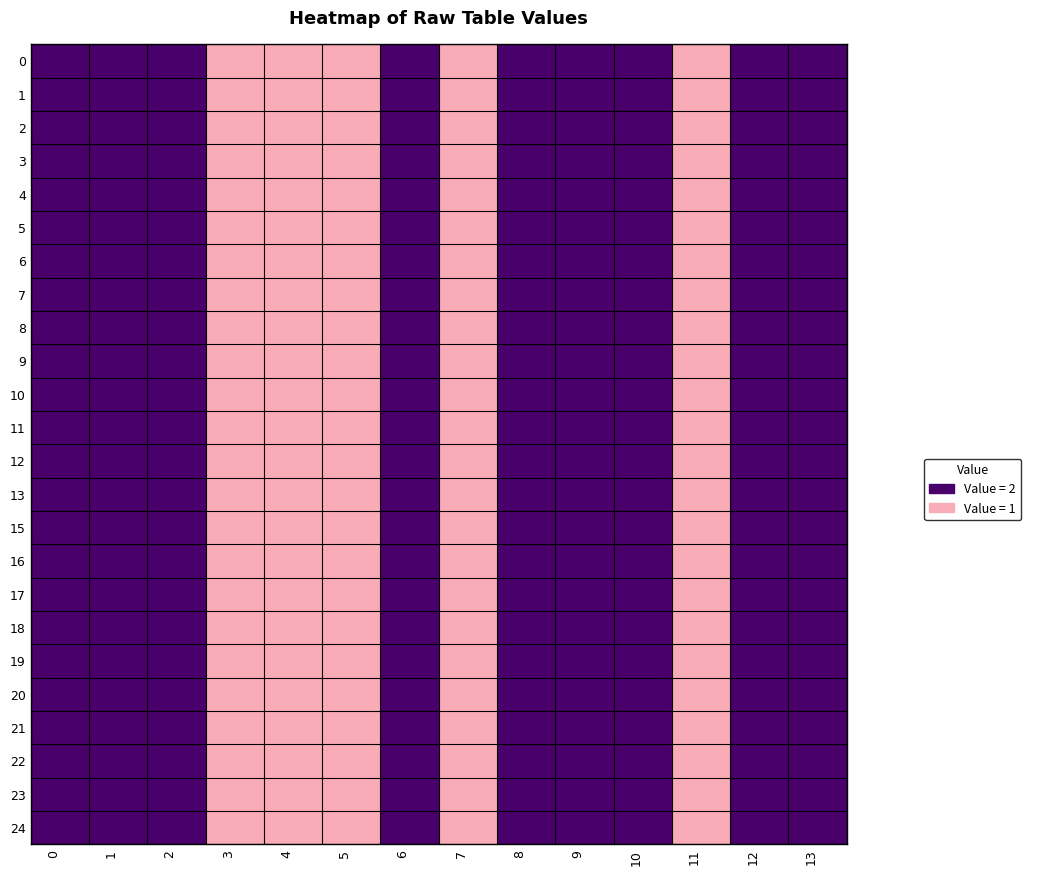

Between 2 and 5, which is larger?

2